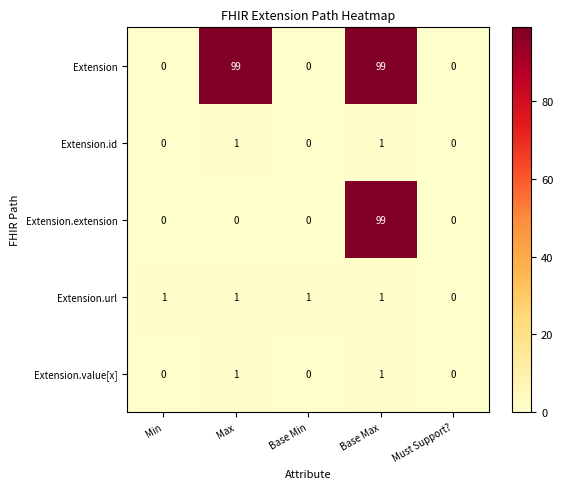

The value of Extension.extension at Min is 0. True or false?

True